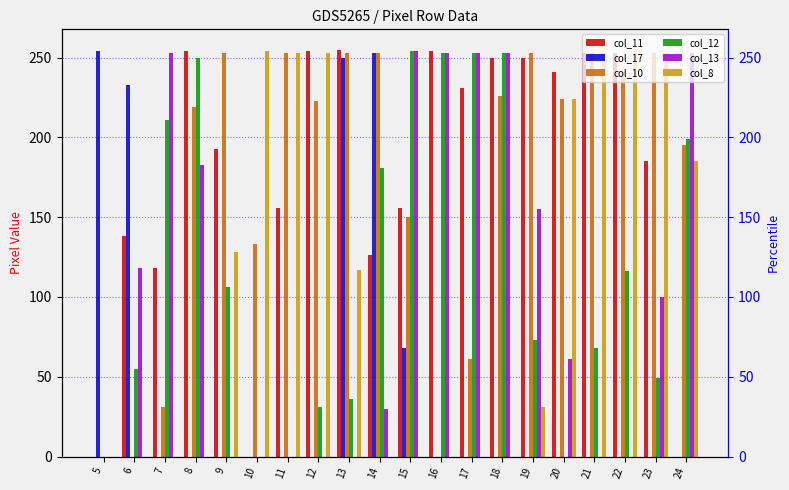

Which has a higher value, 21 or 19?

21